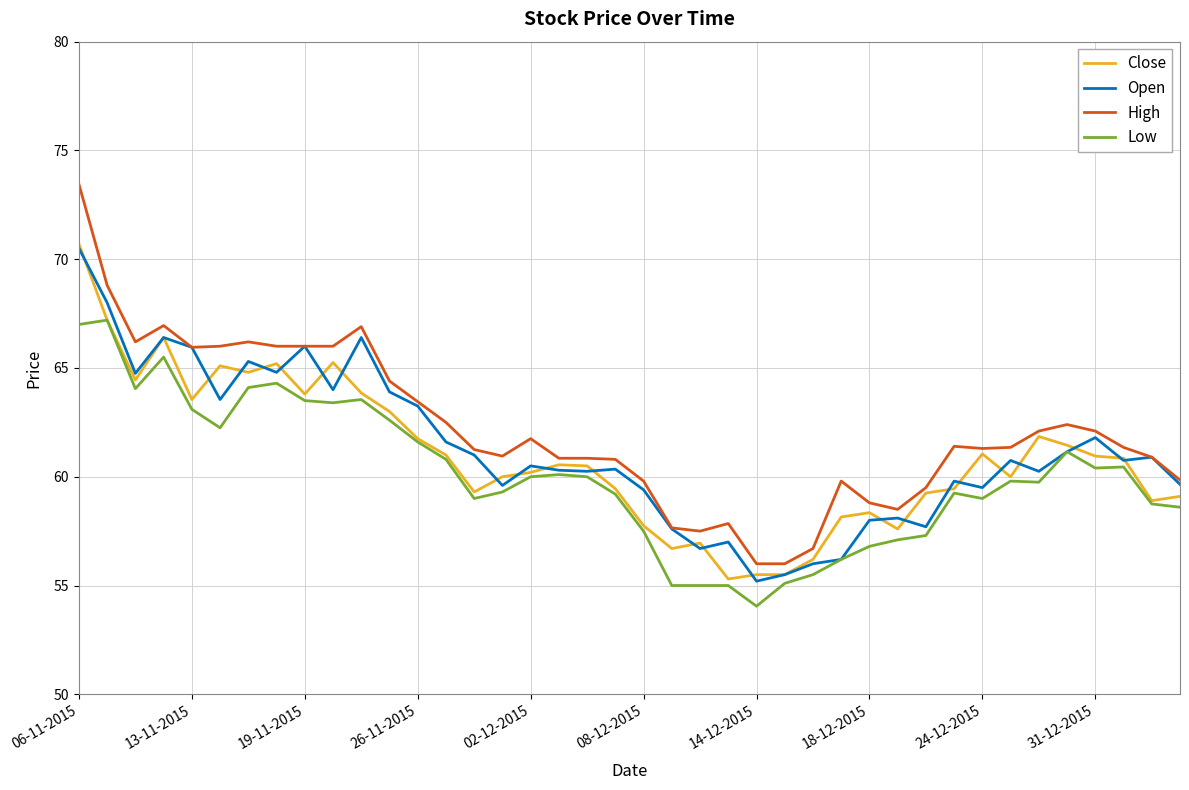

How many values in the Low series are below 60?

20